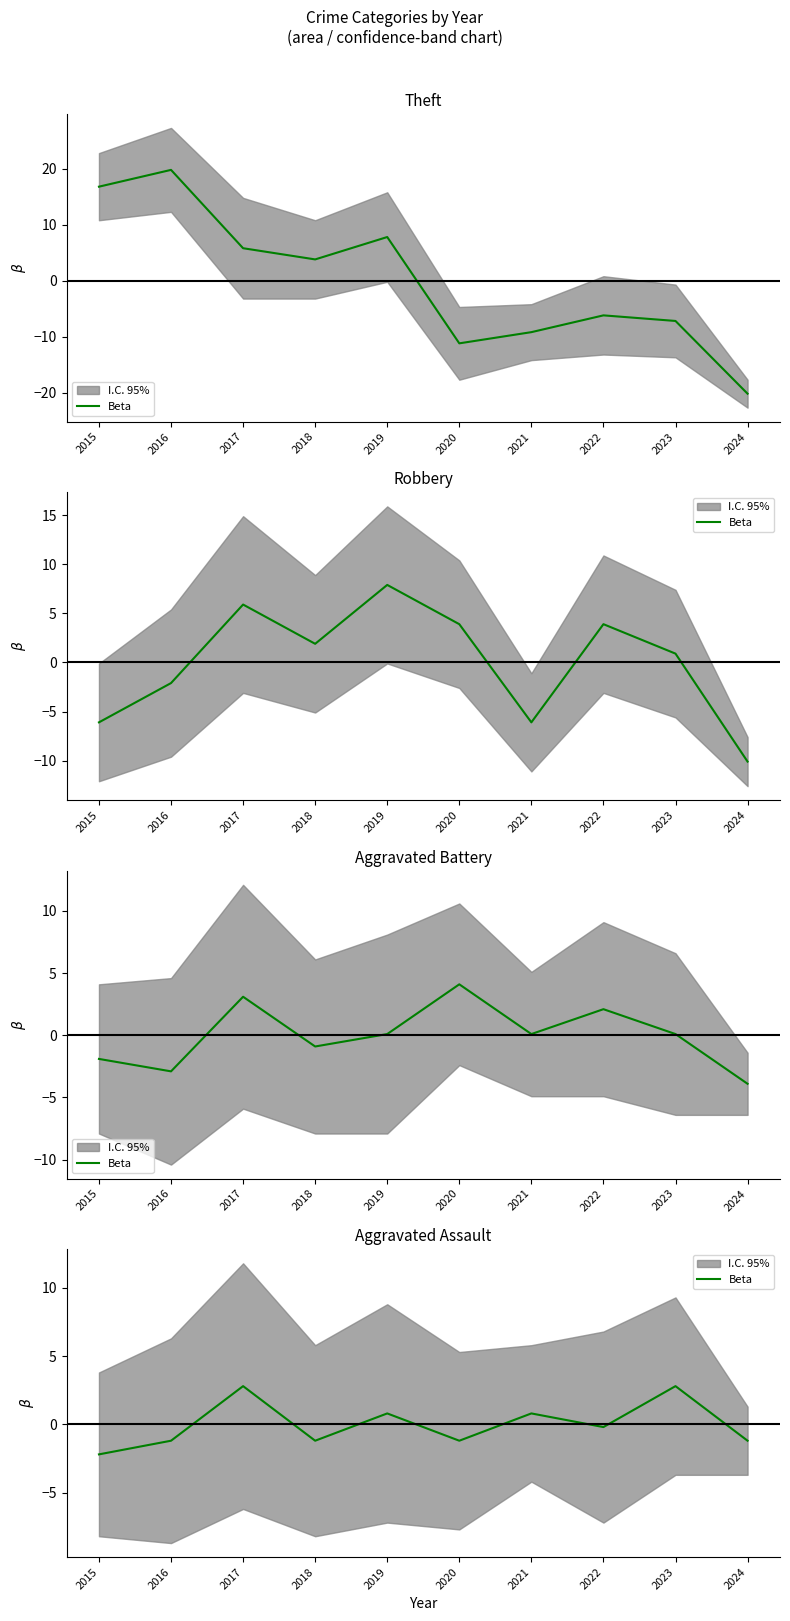

What is the difference between the values at 2020 and 2023?

4.0